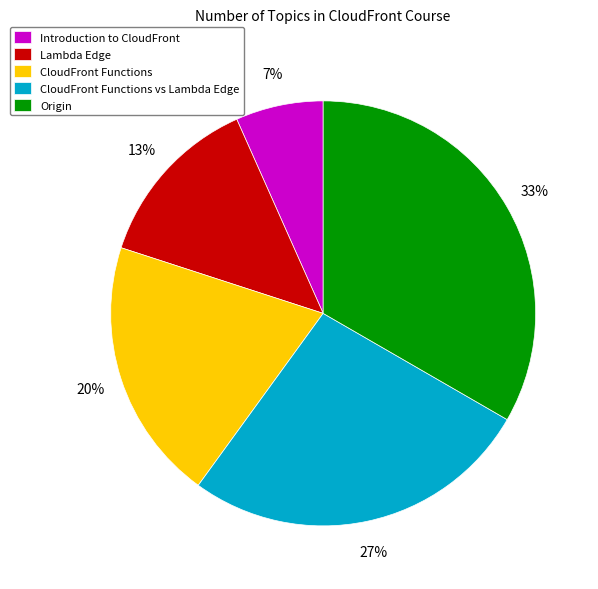

Combined, do Origin and Introduction to CloudFront account for over 50%?

No